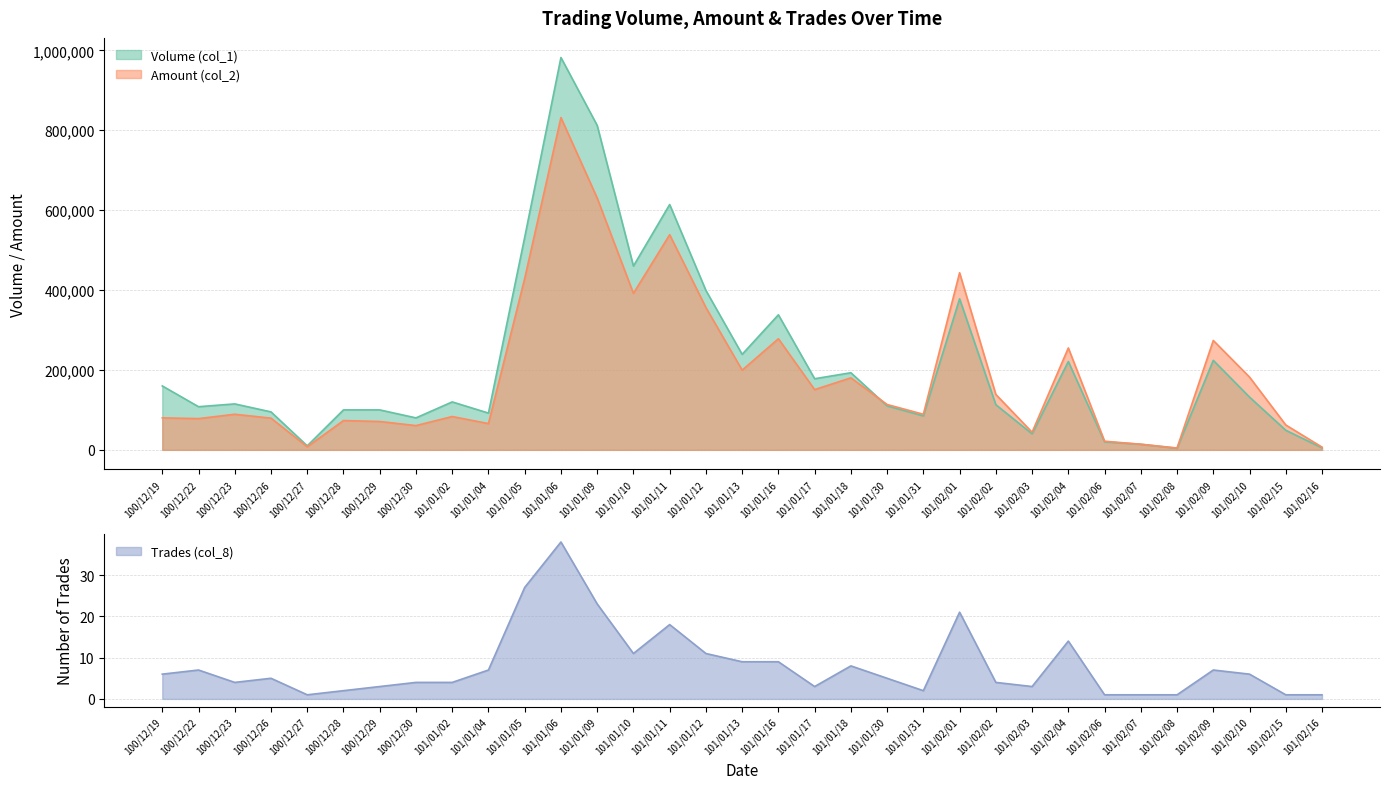

True or false: Volume (col_1) and Trades (col_8) intersect in this chart.

False